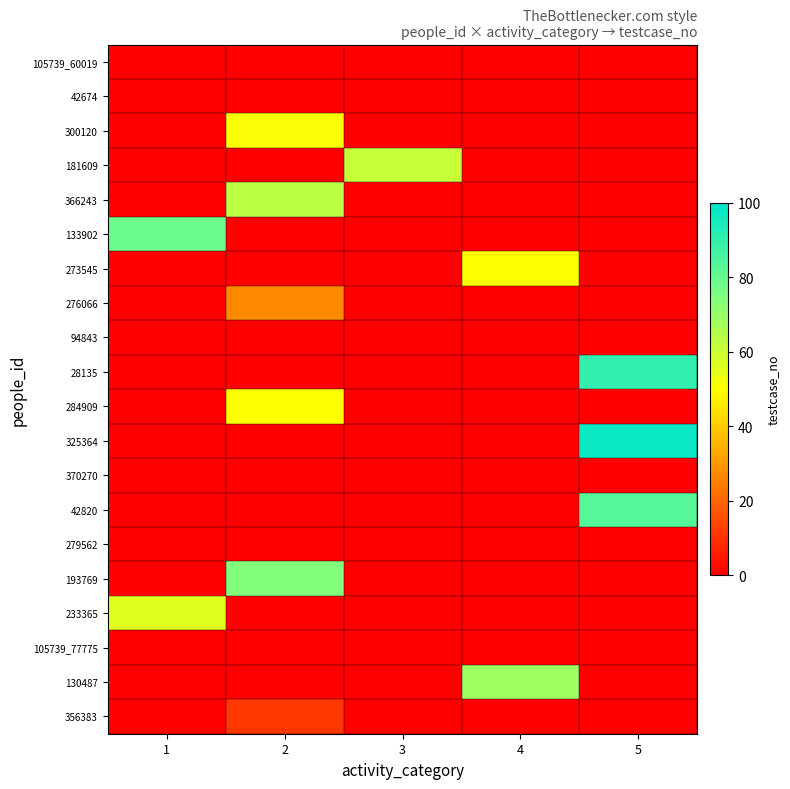

How many data points does each series have?

5